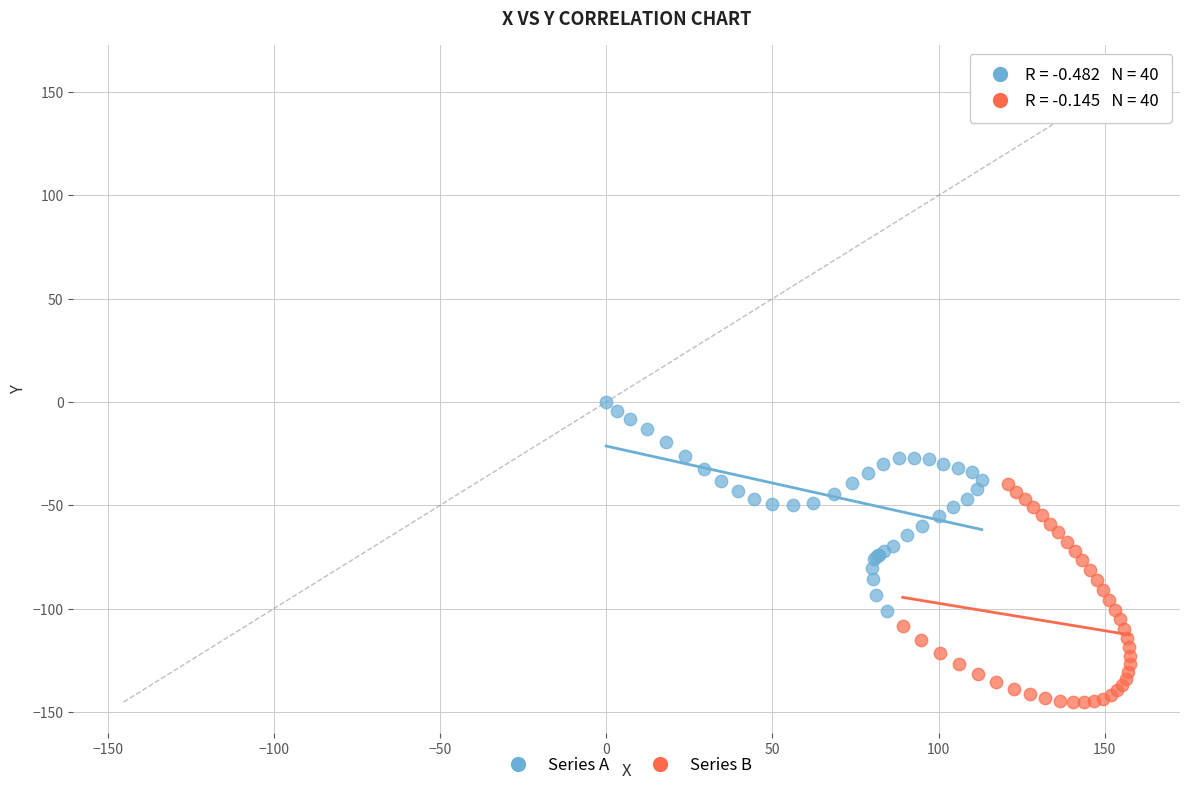

What are all the series names shown in the legend?

Series A, Series B